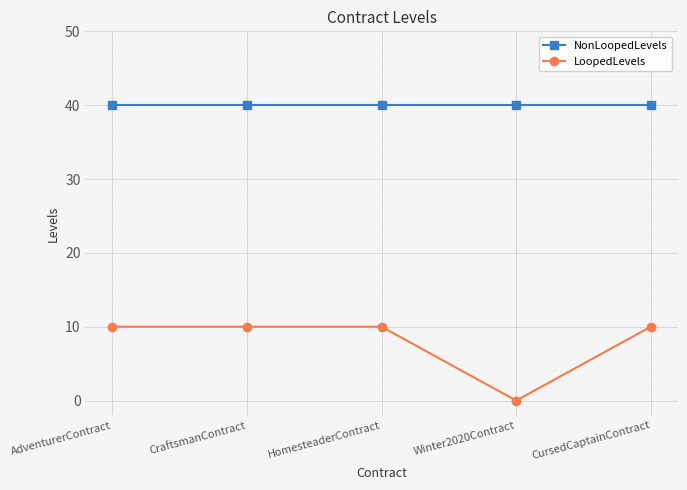

Is it true that NonLoopedLevels equals 40 at AdventurerContract?

True